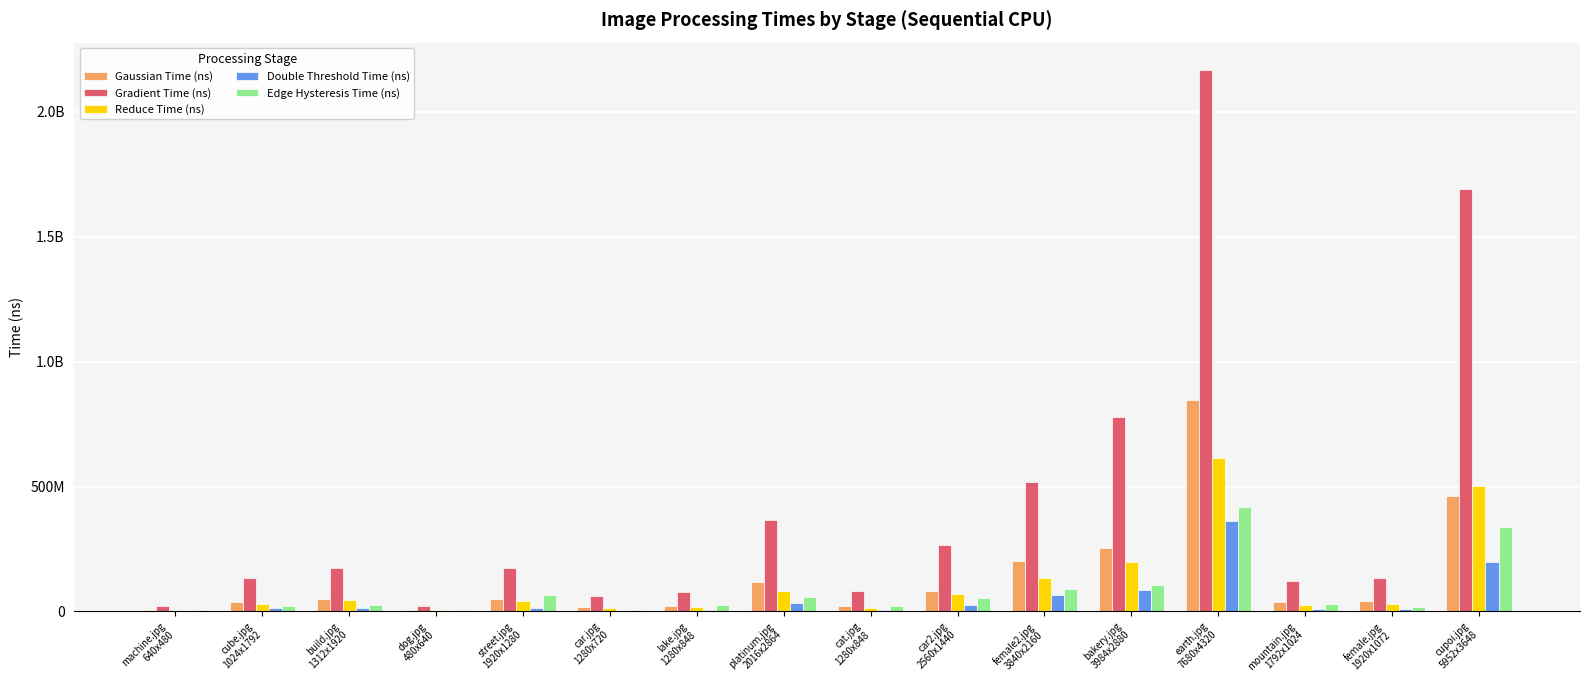

What is the spread (max minus min) of values at build.jpg
1312x1920?

162922679